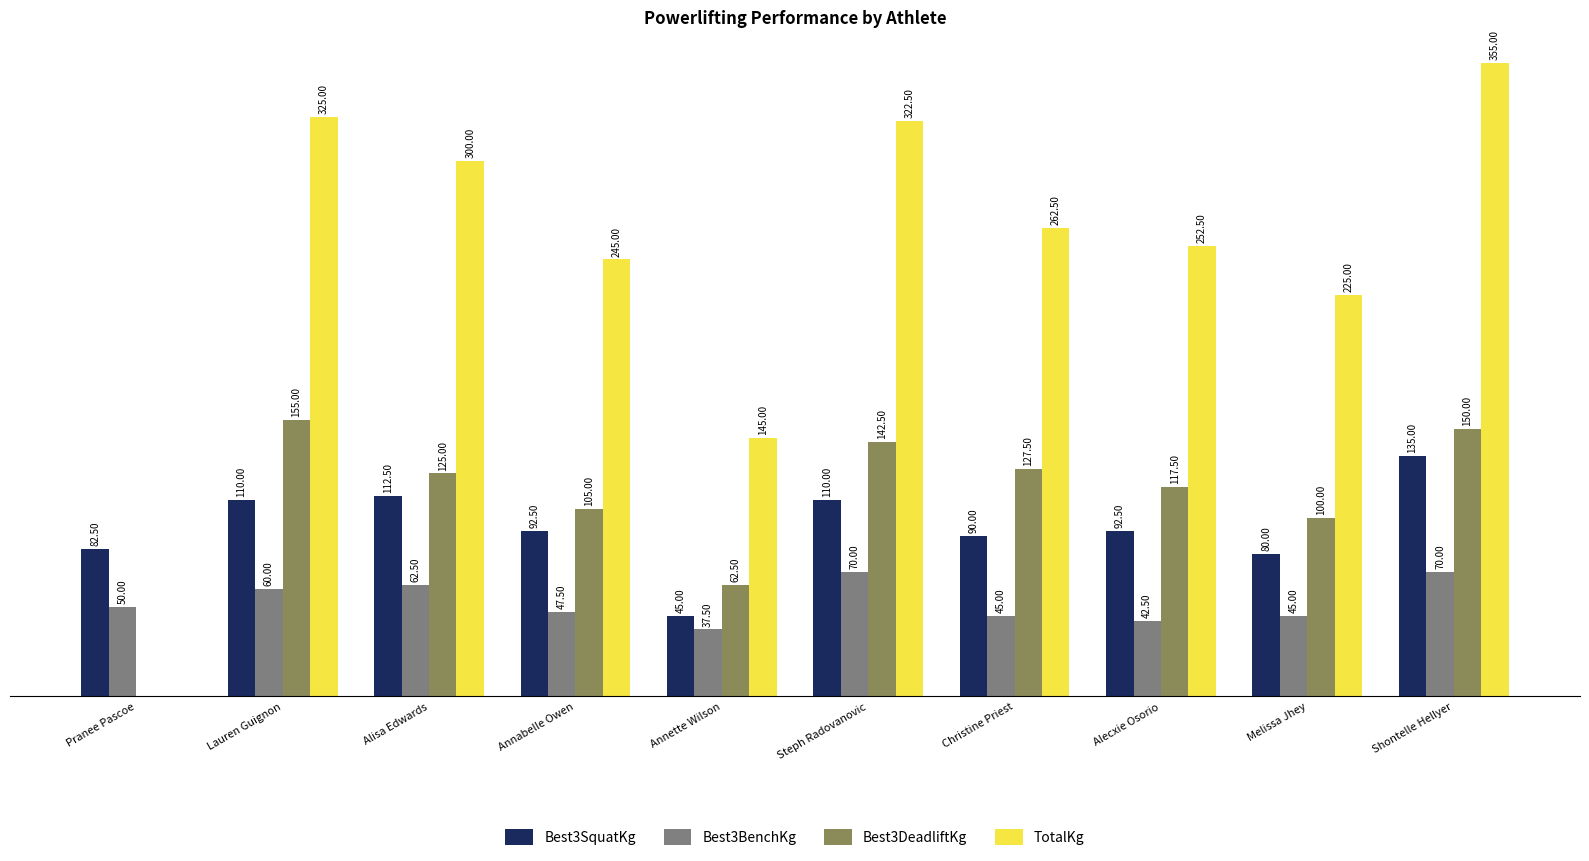

Which series changed the most between Melissa Jhey and Shontelle Hellyer?

TotalKg